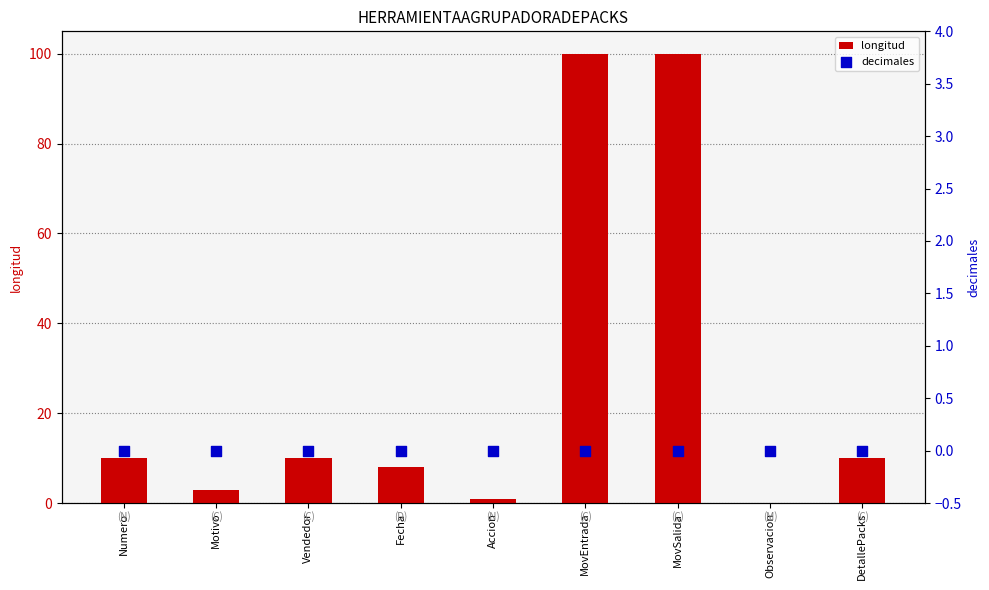

Which series reaches the minimum Y coordinate?

longitud